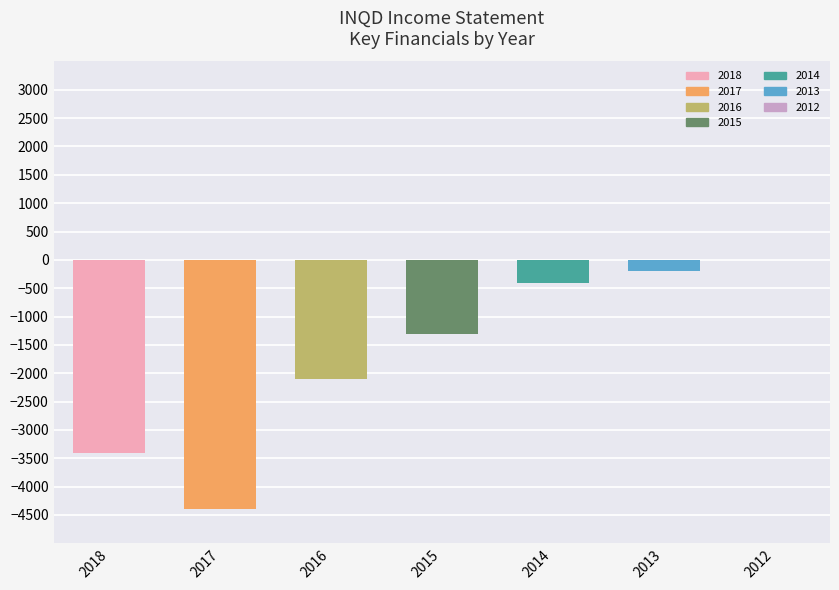

Reading left to right, extract all data points from this chart.

2018=-3400	2017=-4400	2016=-2100	2015=-1300	2014=-400	2013=-200	2012=0